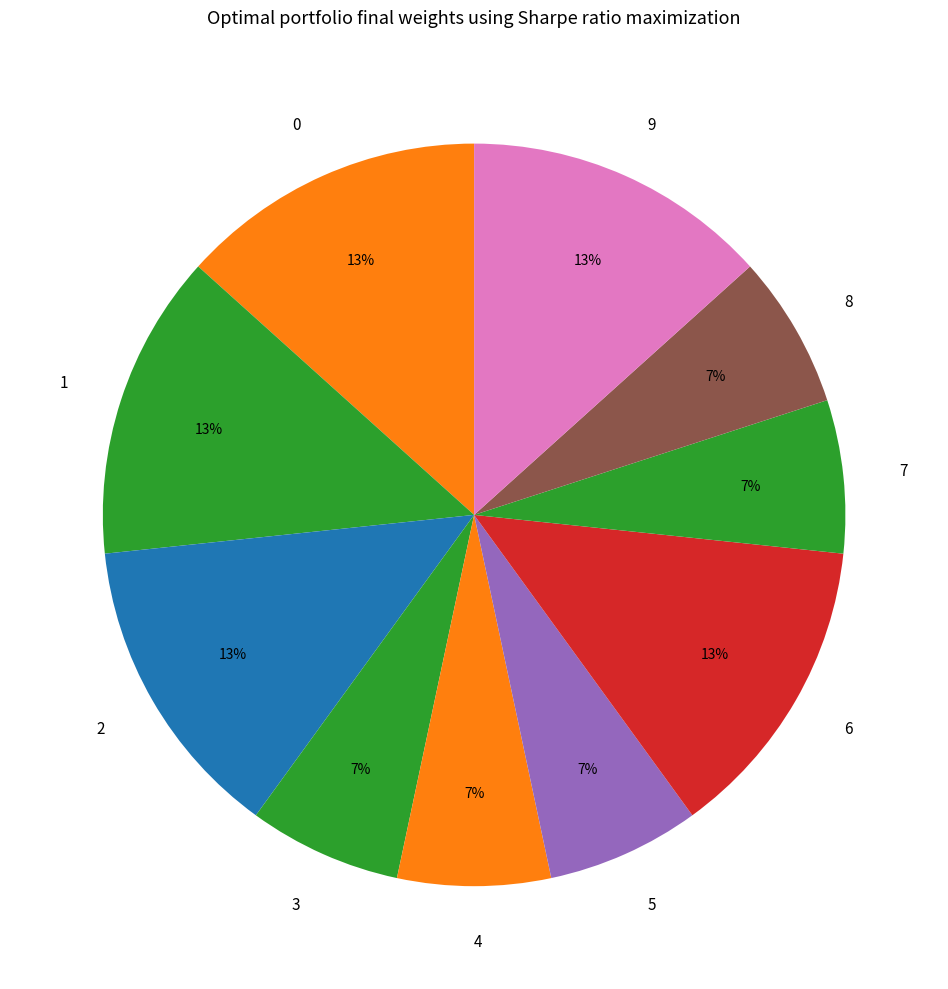

Is it true that 1 is 13% of the pie?

True